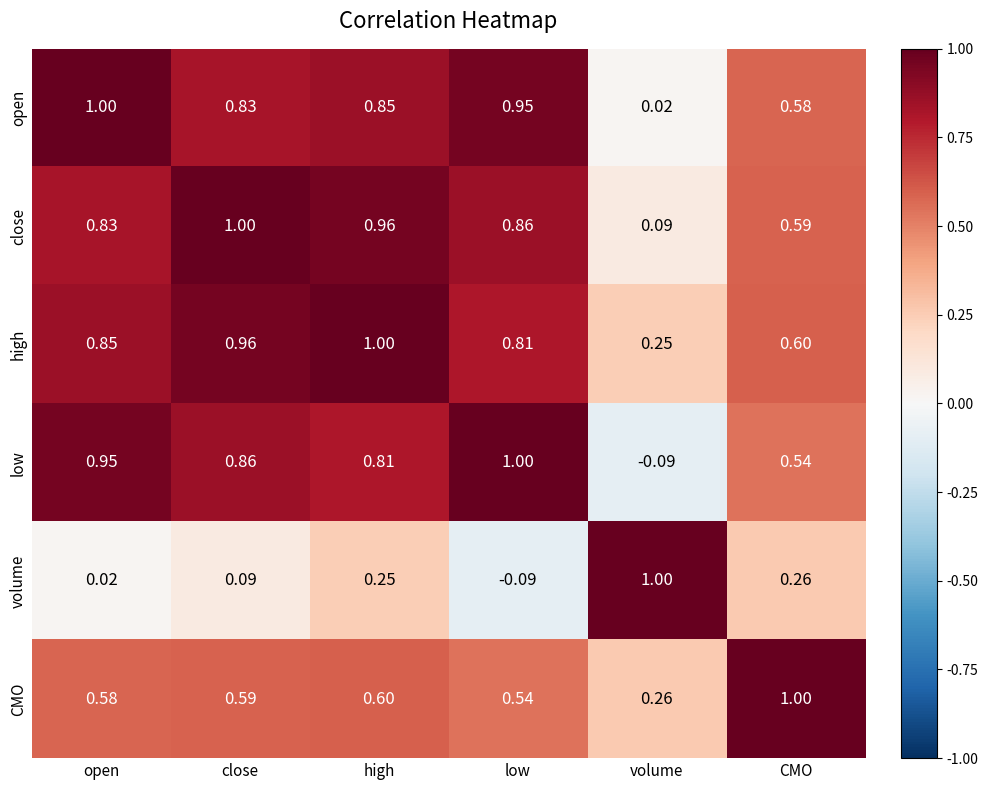

At which label is close closest to 0?

volume